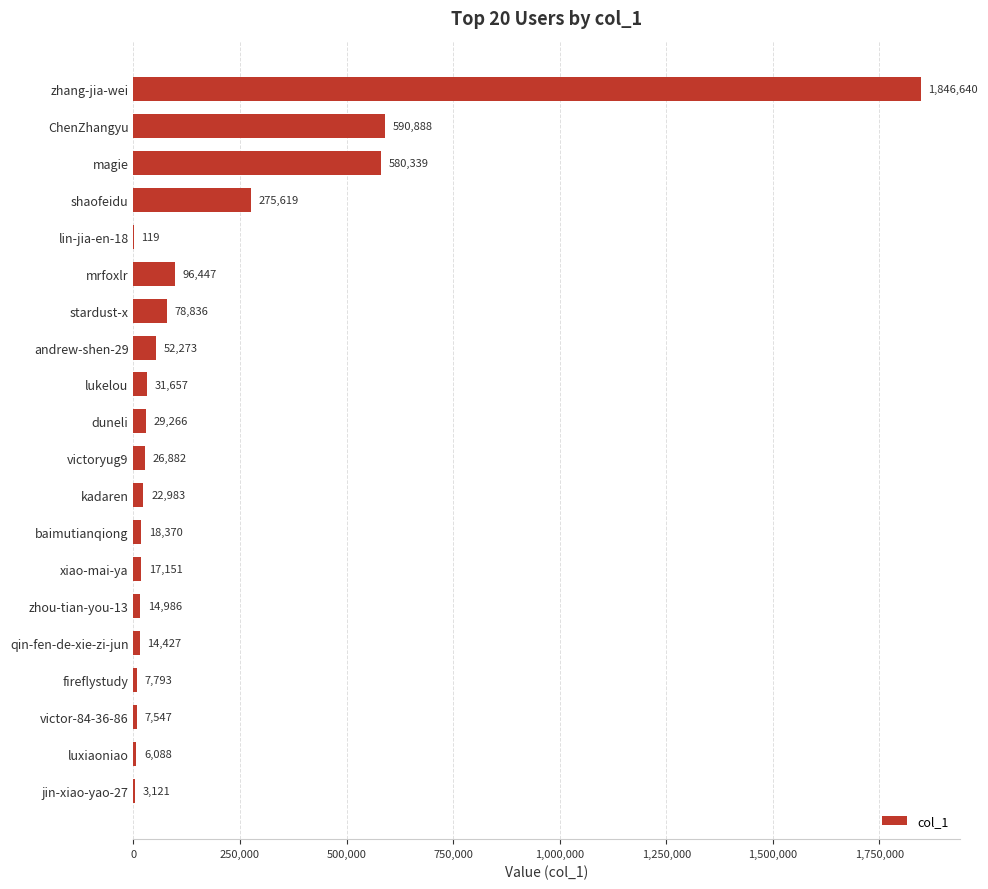

Which label corresponds to the largest value in the chart?

zhang-jia-wei